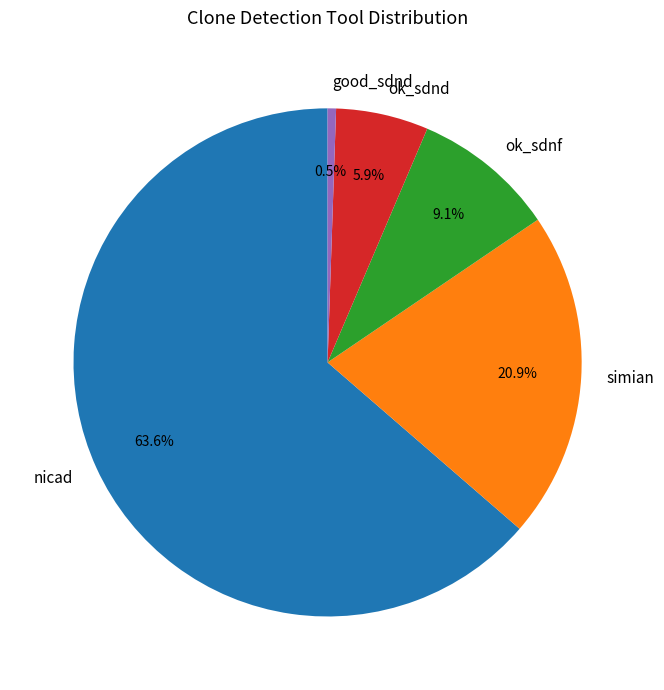

To the nearest percent, what percentage of the pie is nicad?

64%